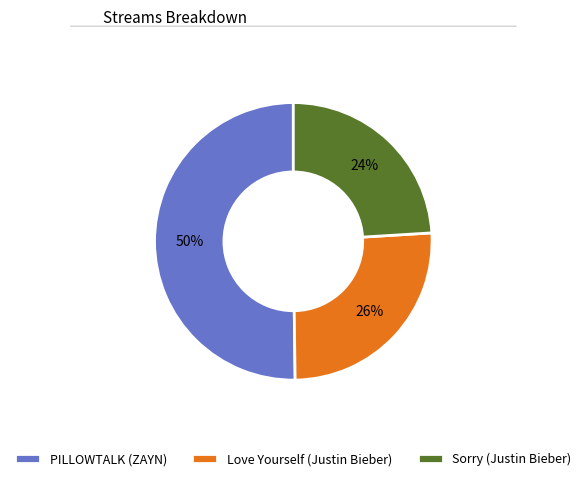

Approximately how many times larger is the value at Love Yourself (Justin Bieber) compared to PILLOWTALK (ZAYN)?

0.5